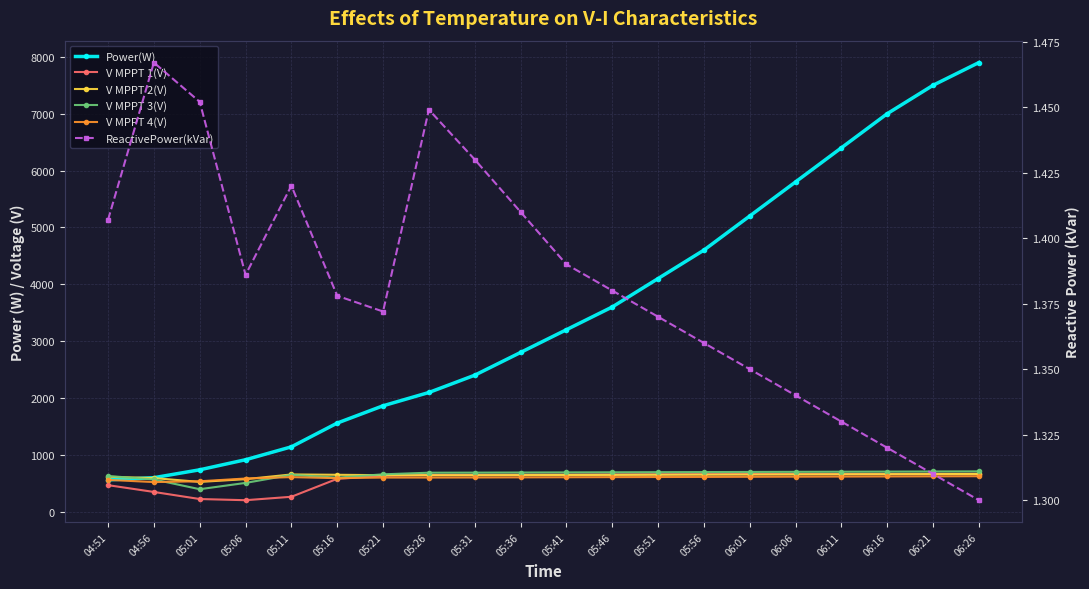

Rank the series by their maximum value, from highest to lowest.

Power(W), V MPPT 3(V), V MPPT 1(V), V MPPT 2(V), V MPPT 4(V), ReactivePower(kVar)